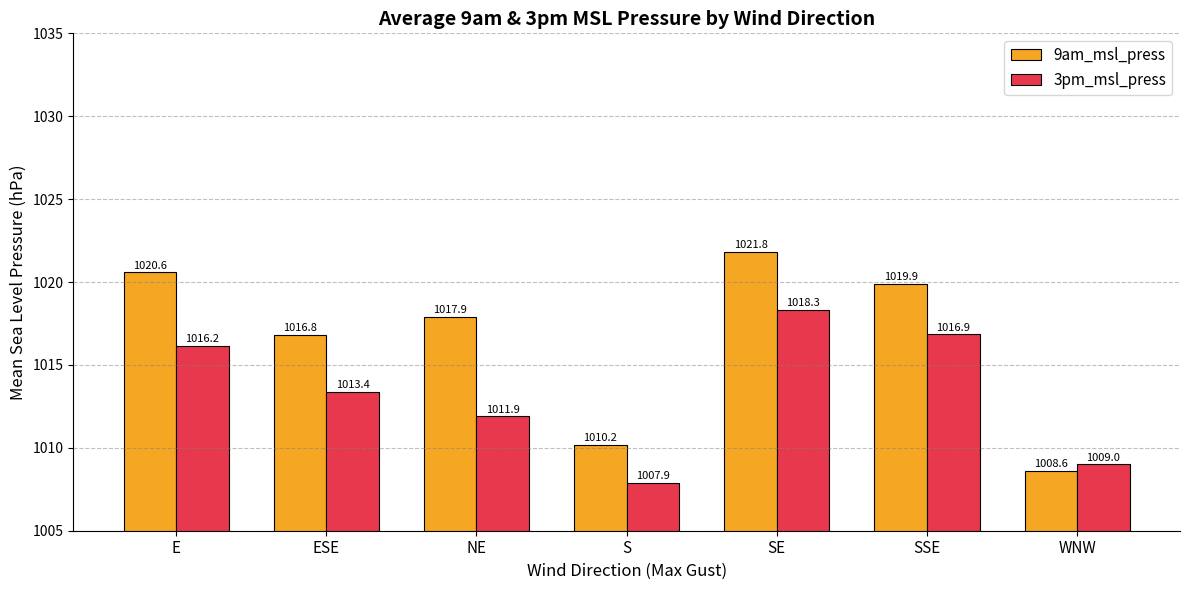

Which series has the widest spread of values?

9am_msl_press